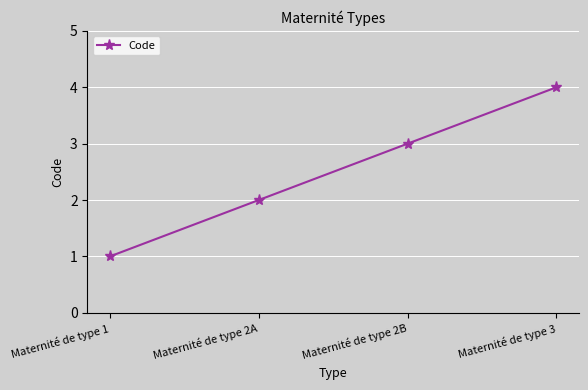

How many lines are shown in the chart?

1